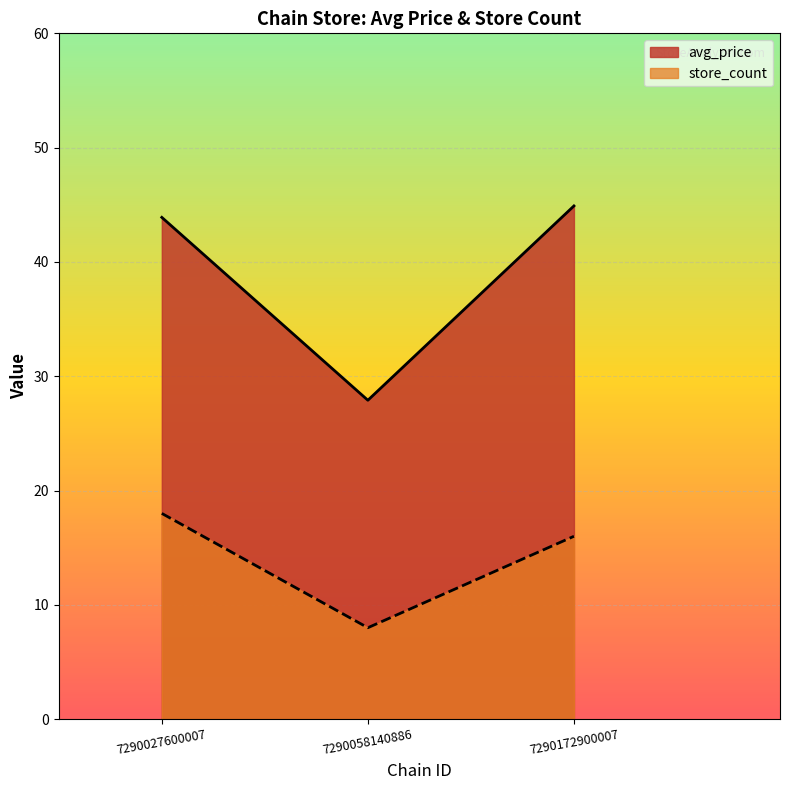

What is the lowest value of the avg_price series?

27.9